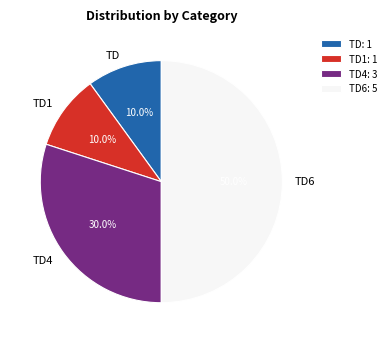

Which has a higher value, TD or TD6?

TD6